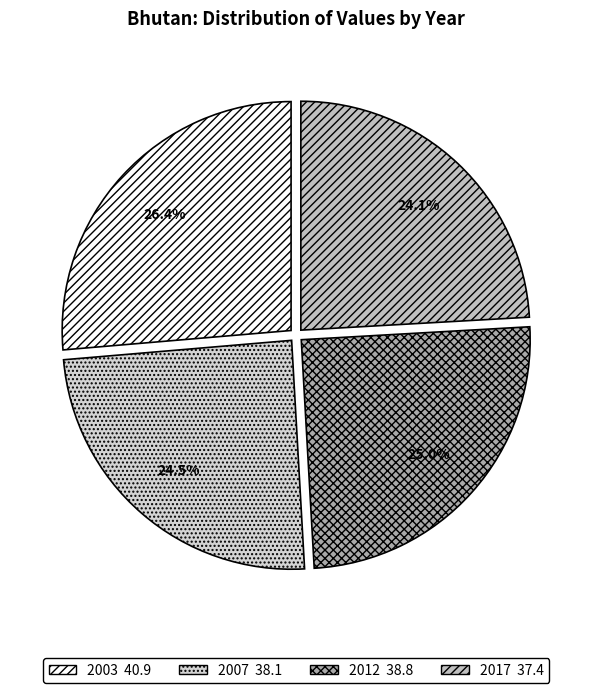

Is there any slice that represents more than half of the pie?

No